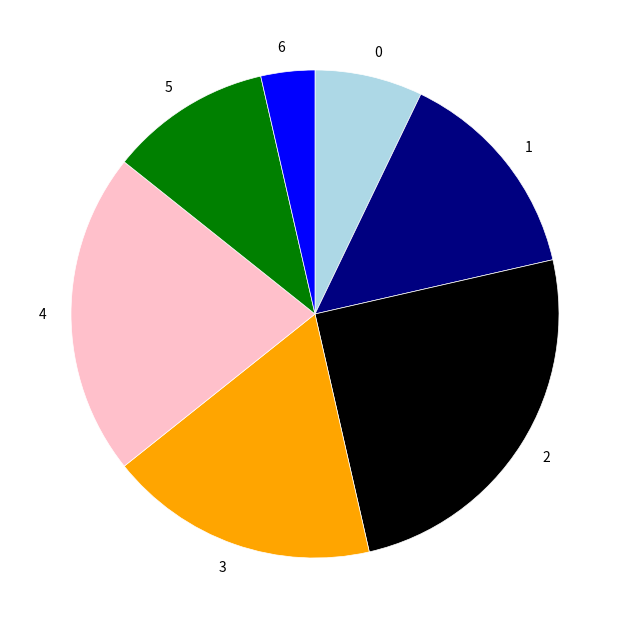

How many segments does this pie chart have?

7